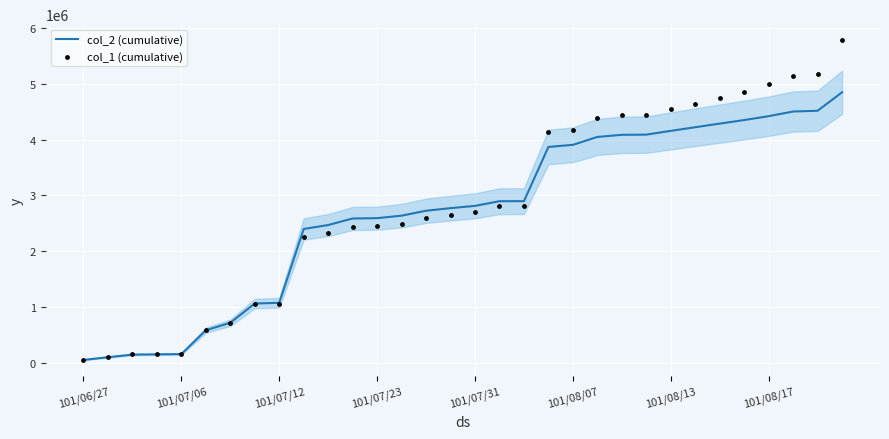

What are all the series names shown in the legend?

col_2 (cumulative), col_1 (cumulative)